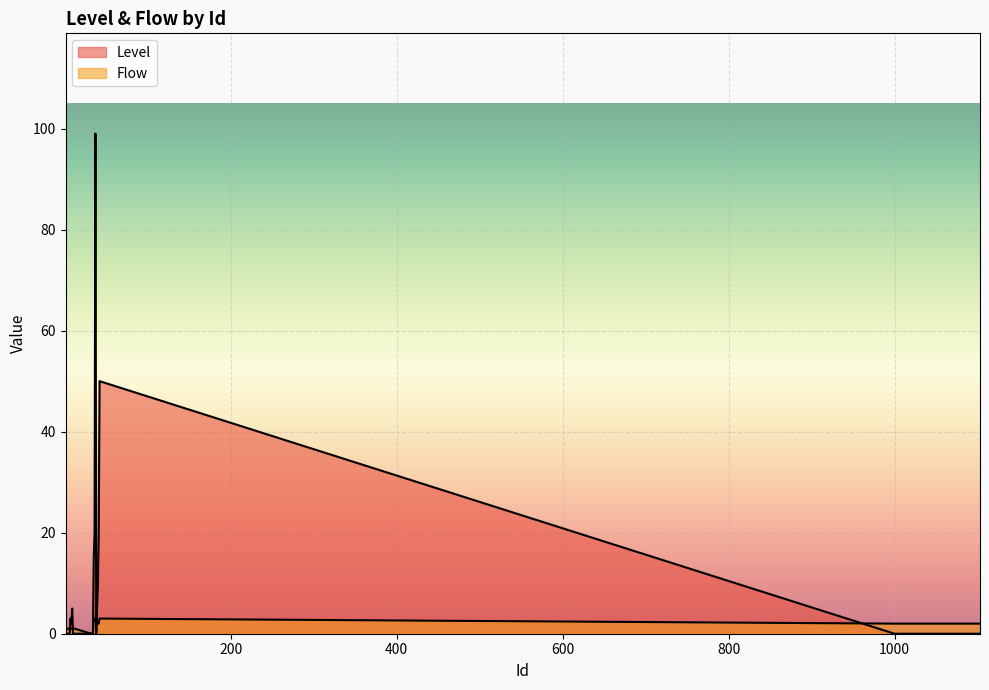

Is it true that Flow equals 1 at 12?

True